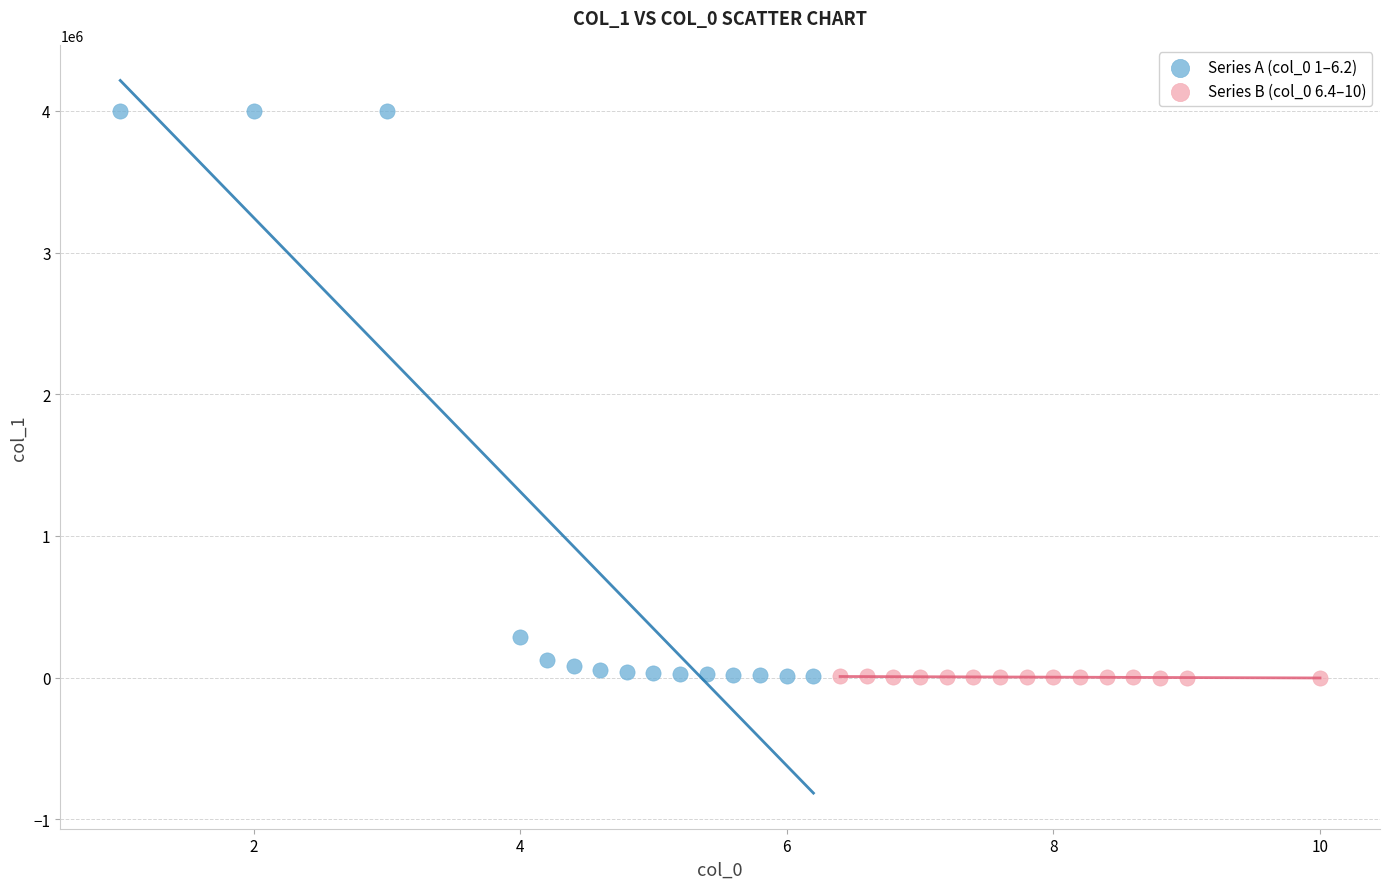

Which series reaches the maximum Y coordinate?

Series A (col_0 1–6.2)